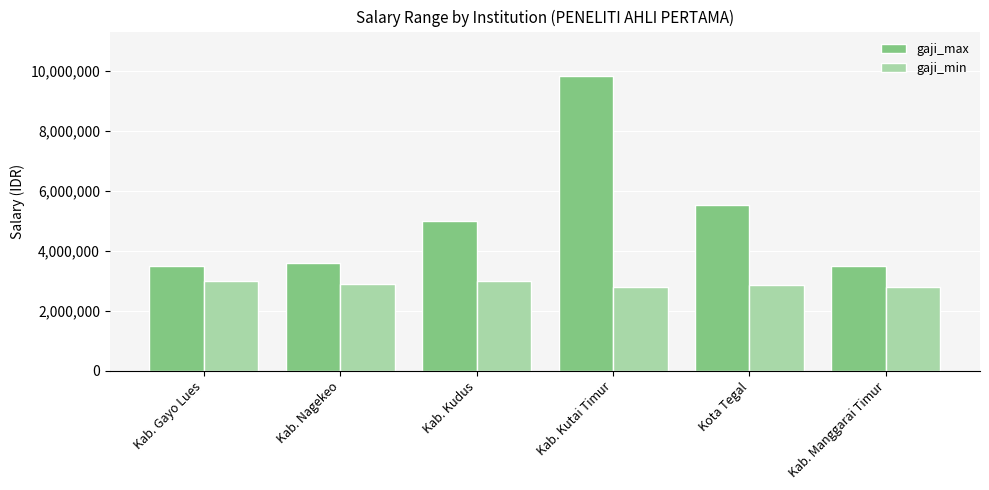

Rank the series at Kab. Kudus from lowest to highest value.

gaji_min, gaji_max